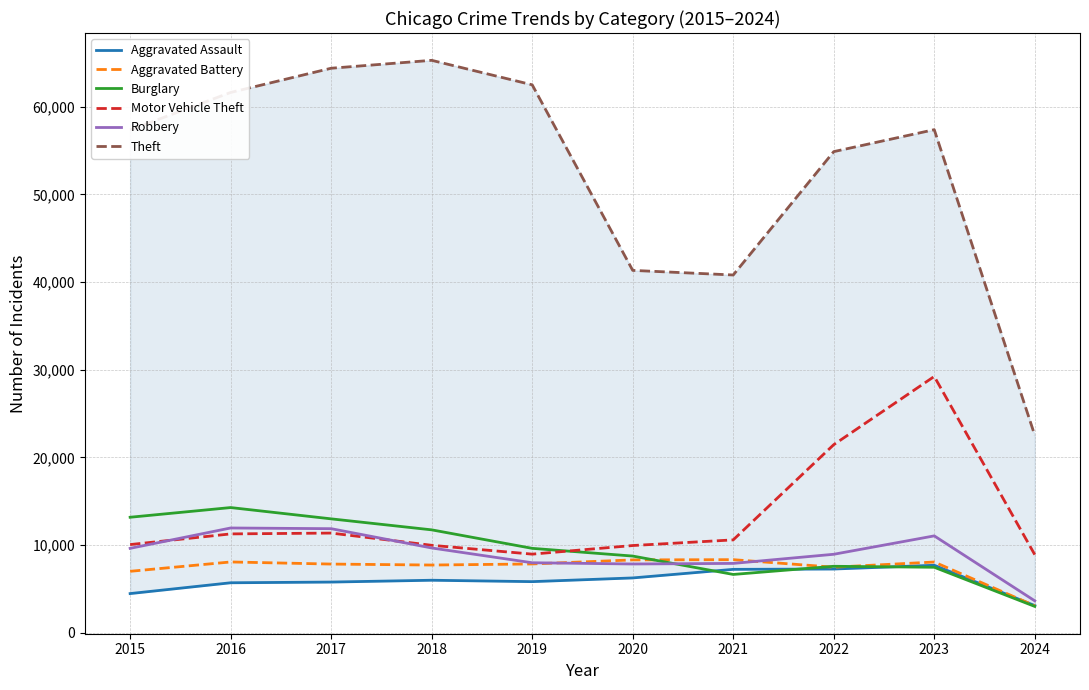

What is the difference between the Motor Vehicle Theft values at 2021 and 2024?

1684